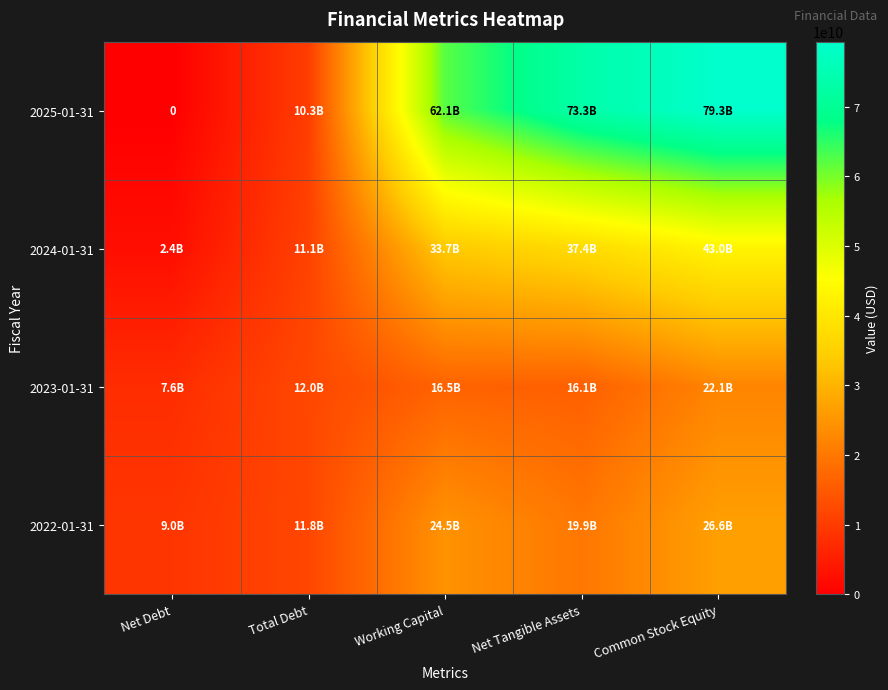

Which category has the lowest value across all series?

Net Debt